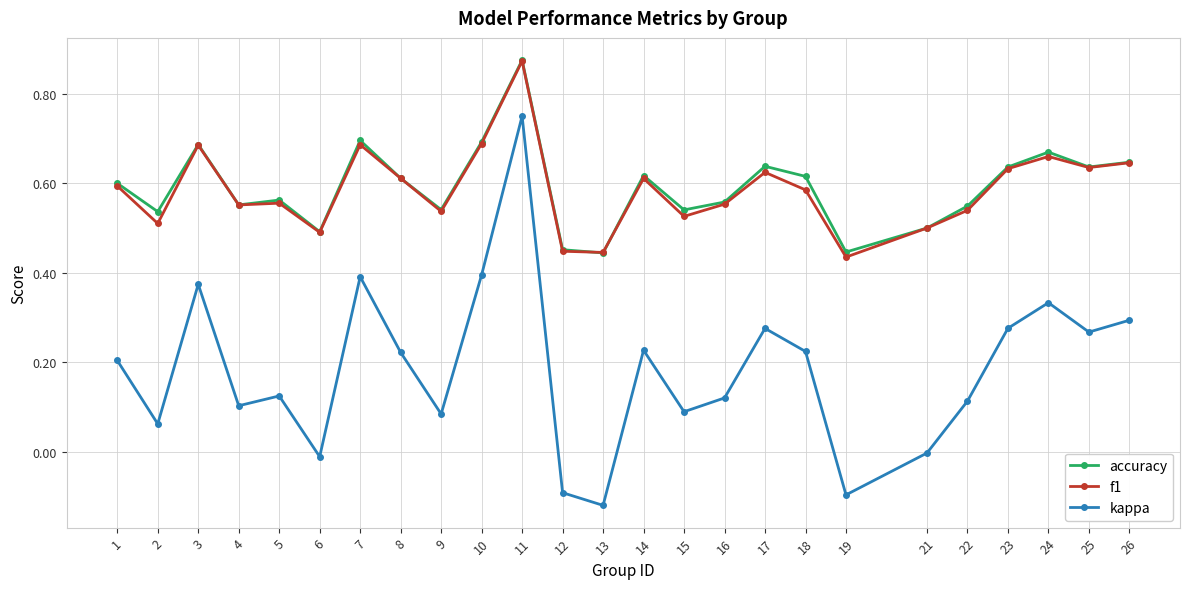

Is the value of accuracy at 21 greater than the value of kappa at 22?

Yes